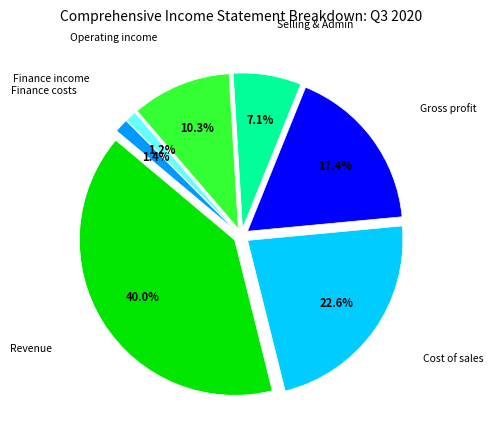

Do Cost of sales and Revenue together represent more than half of the pie?

Yes